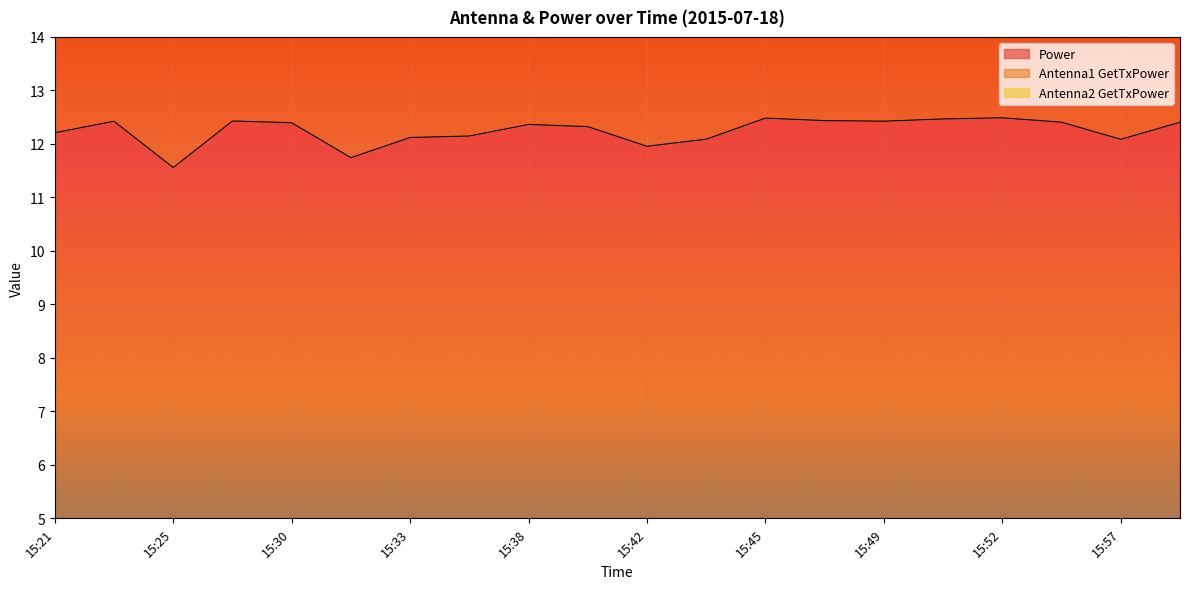

What is the lowest value of the Power series?

11.6